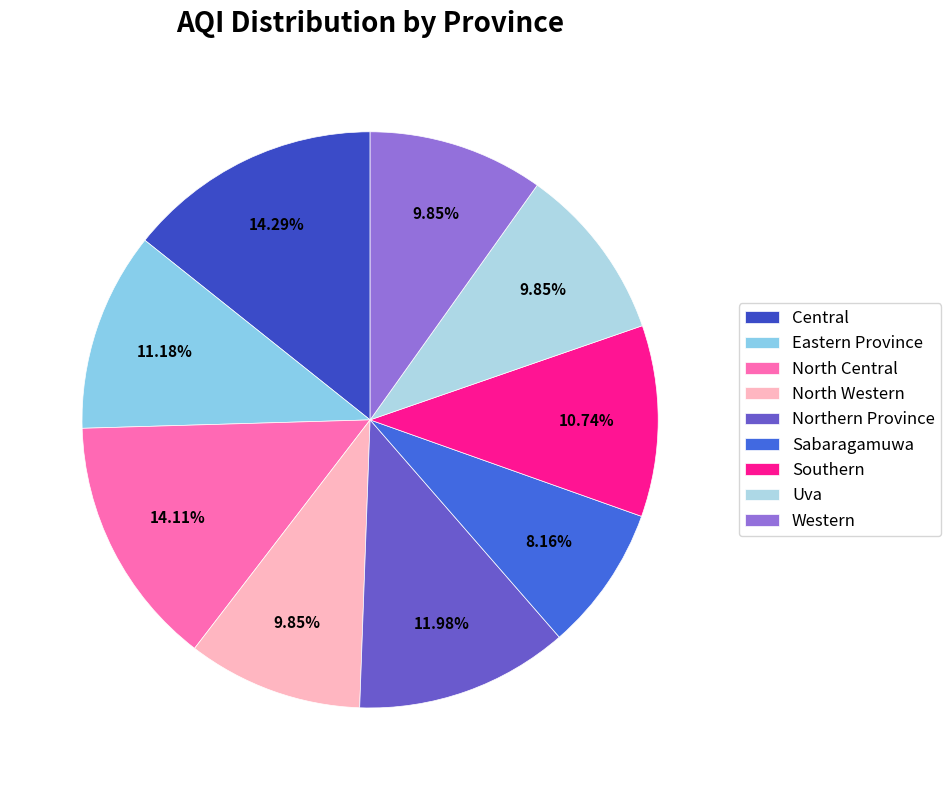

Rank the categories by value from highest to lowest.

Central, North Central, Northern Province, Eastern Province, Southern, North Western, Uva, Western, Sabaragamuwa